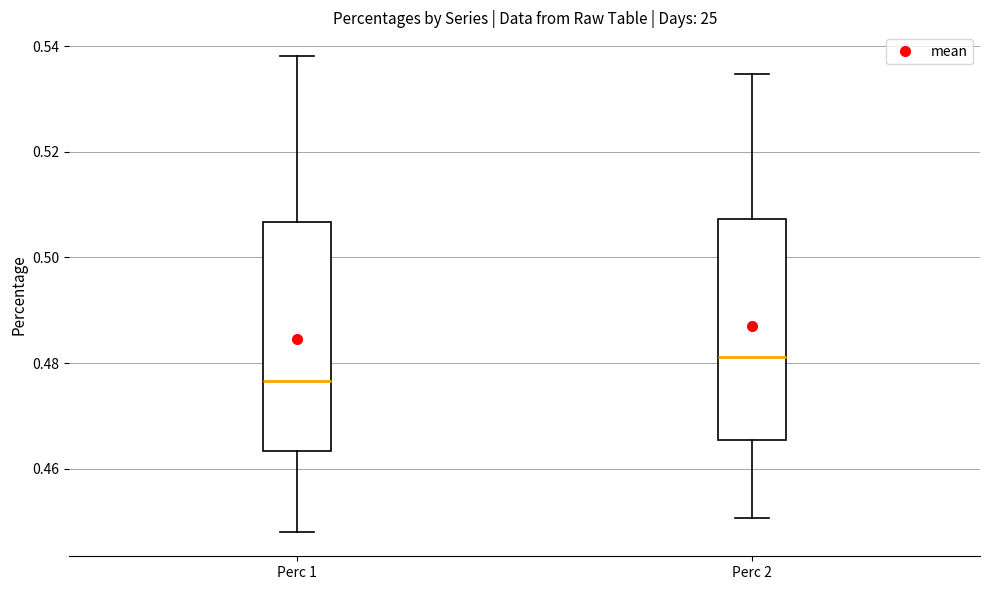

Where is the upper edge of the box for Perc 1 on the y-axis? The values are not printed on the chart, so give them approximately, as read against the axis.

0.506